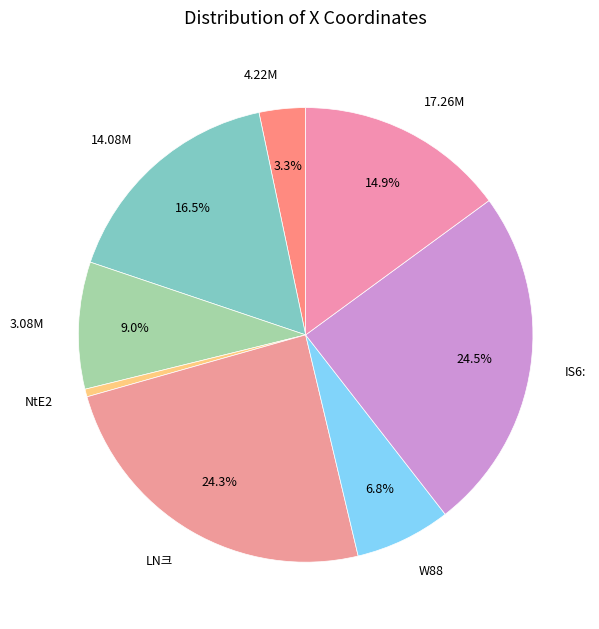

Which slice is the smallest?

NtE2